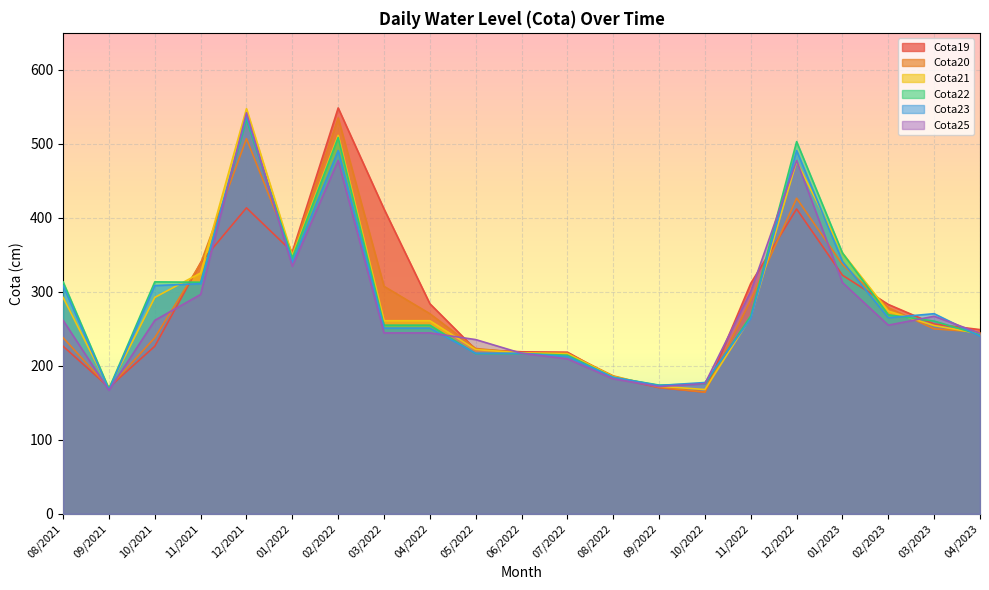

What is the greatest value displayed?

548.5